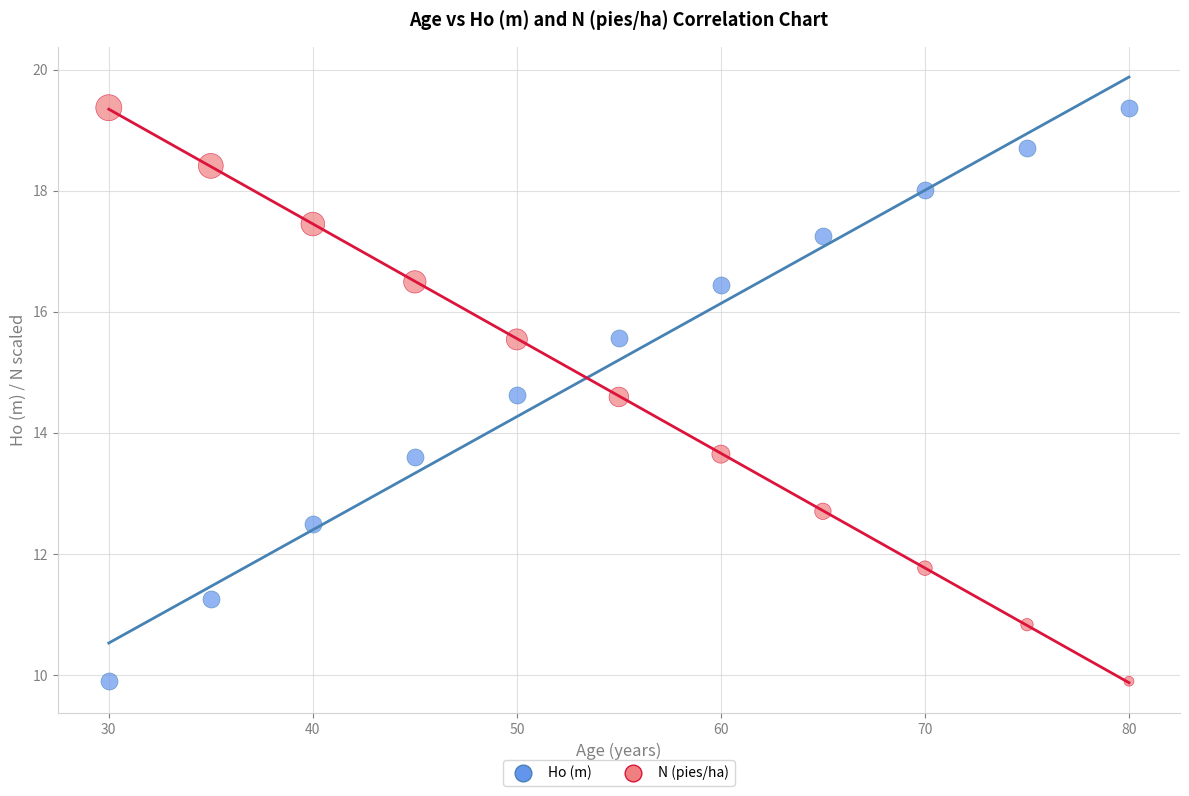

Across all data points, what is the range of X values (max minus min)?

50.0